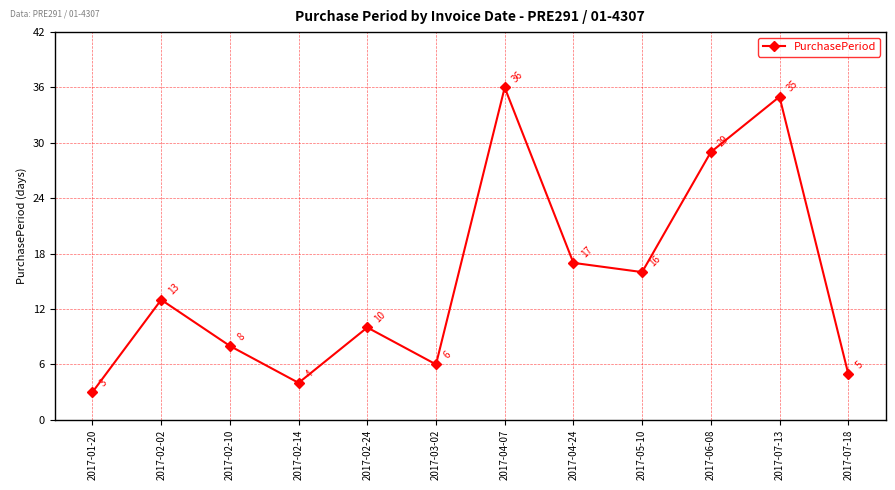

What is the sum of all values?

182